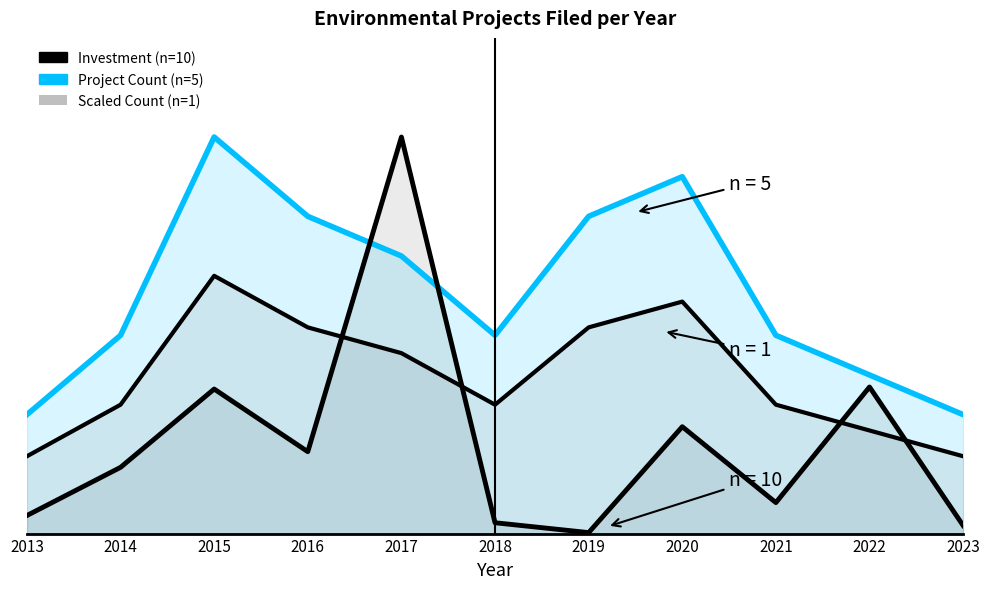

In Scaled Count (n=1), how many points are lower than both neighbors (excluding endpoints)?

1